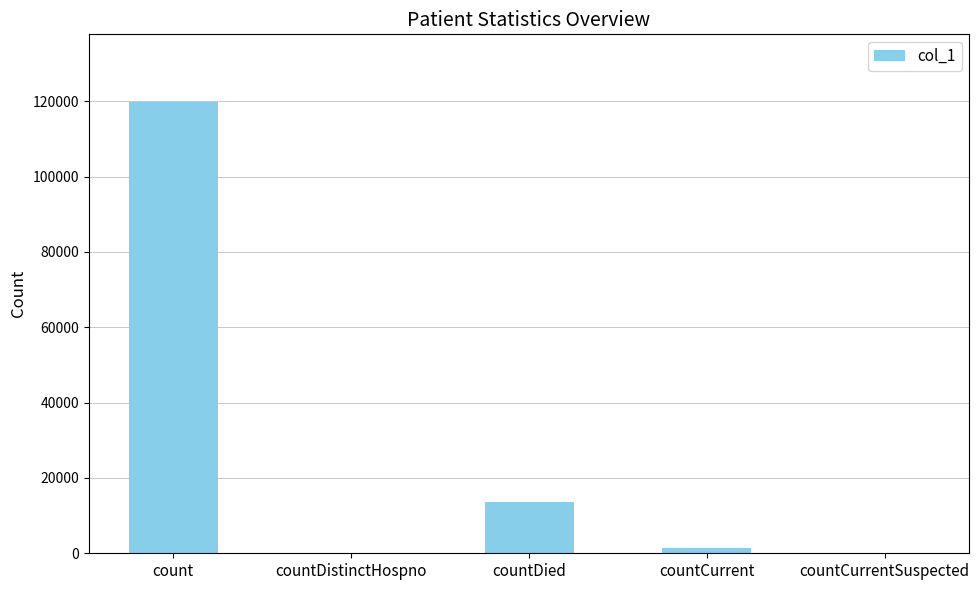

At which label is the value closest to 59891?

countDied